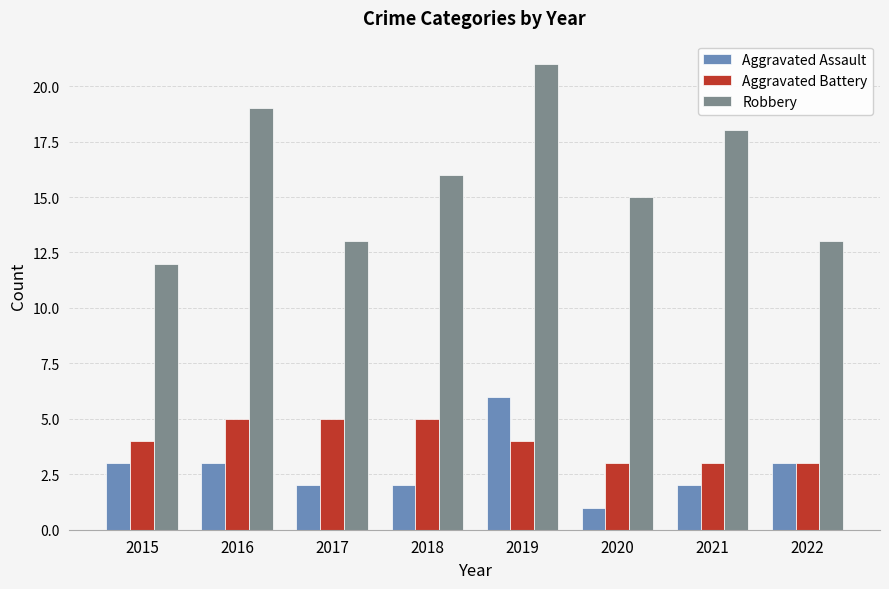

What is the value of the Aggravated Assault bar at the 7th from the left?

2